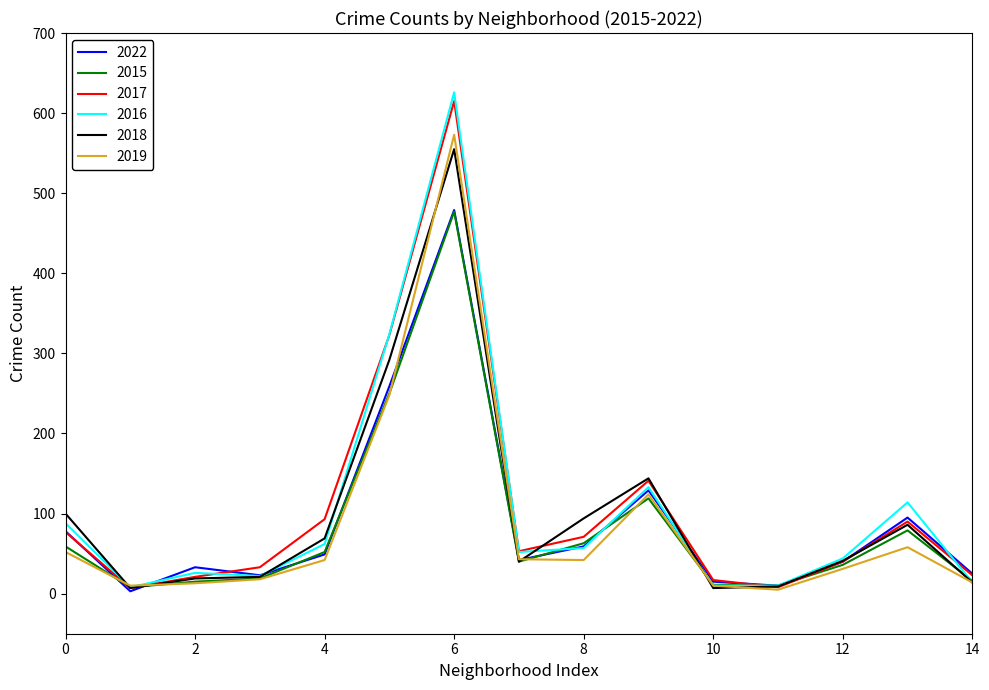

Which series has the largest range (max minus min)?

2016